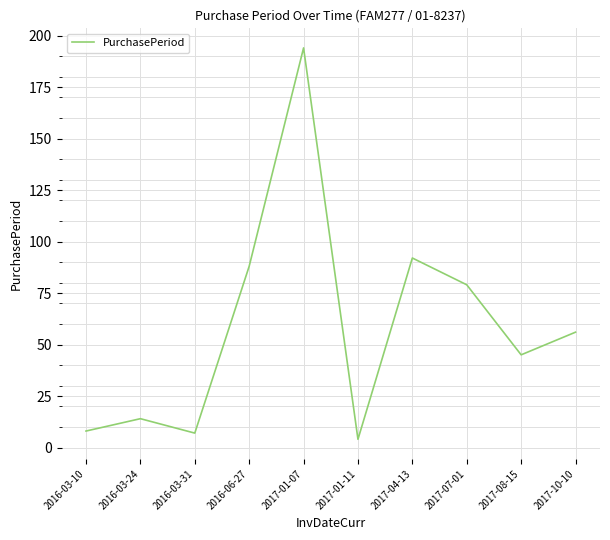

At which category does the chart reach its peak across all series?

2017-01-07